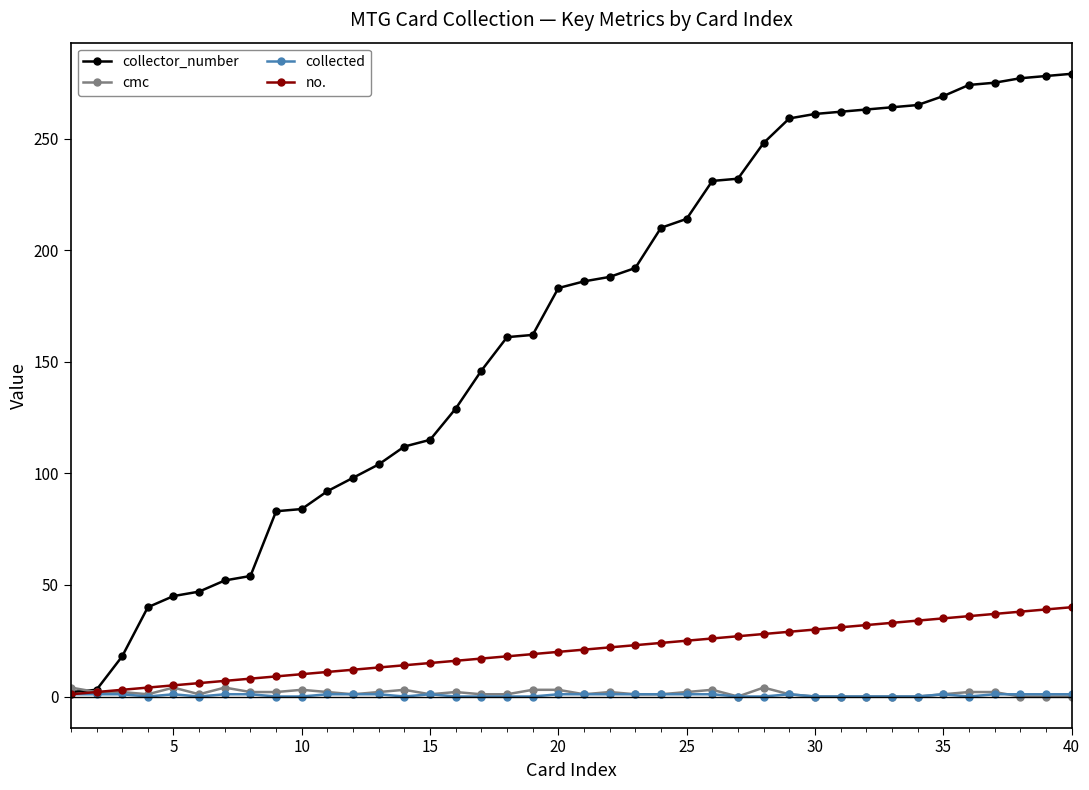

Which series has the largest total across all categories?

collector_number